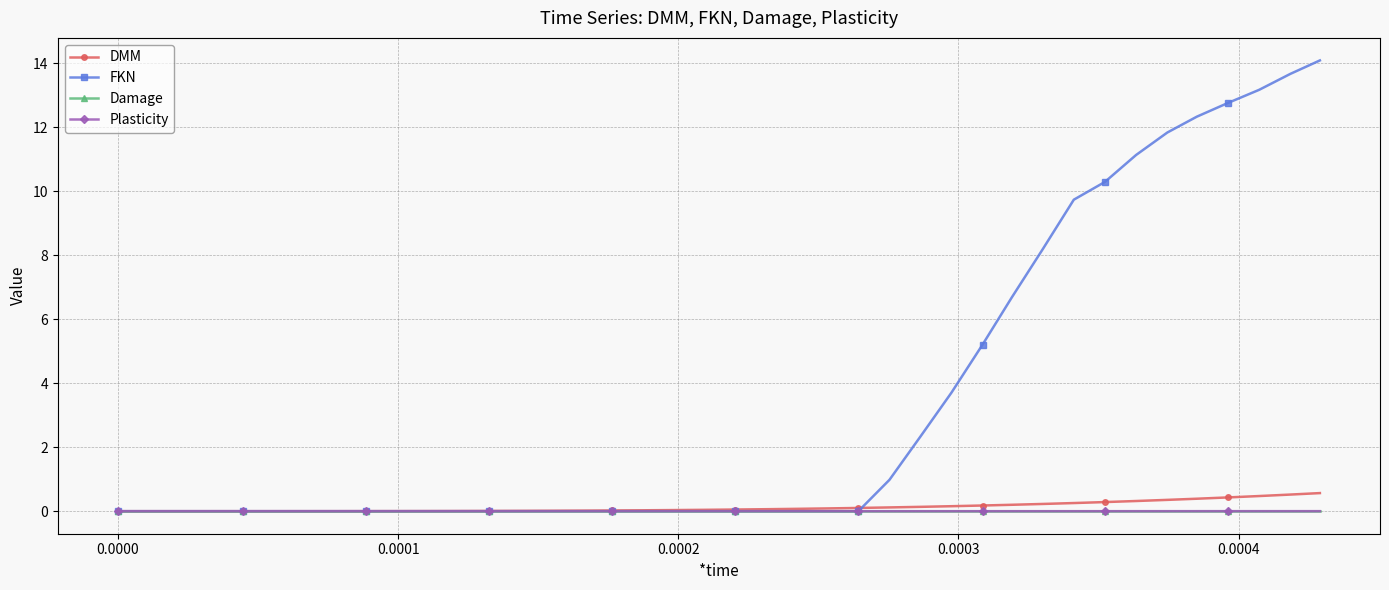

At how many categories does at least one series exceed 3?

13